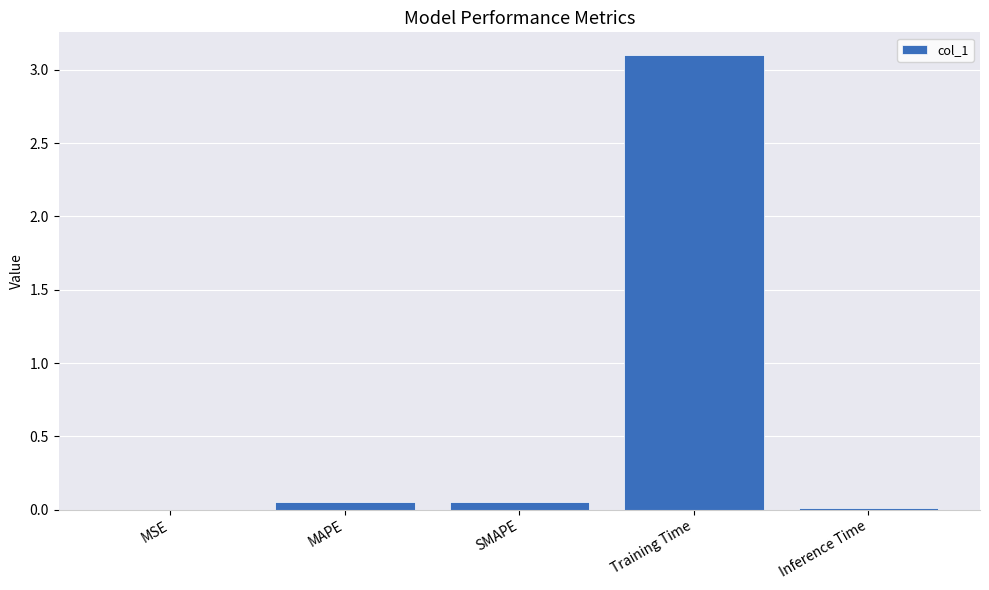

At which category does the chart reach its peak across all series?

Training Time